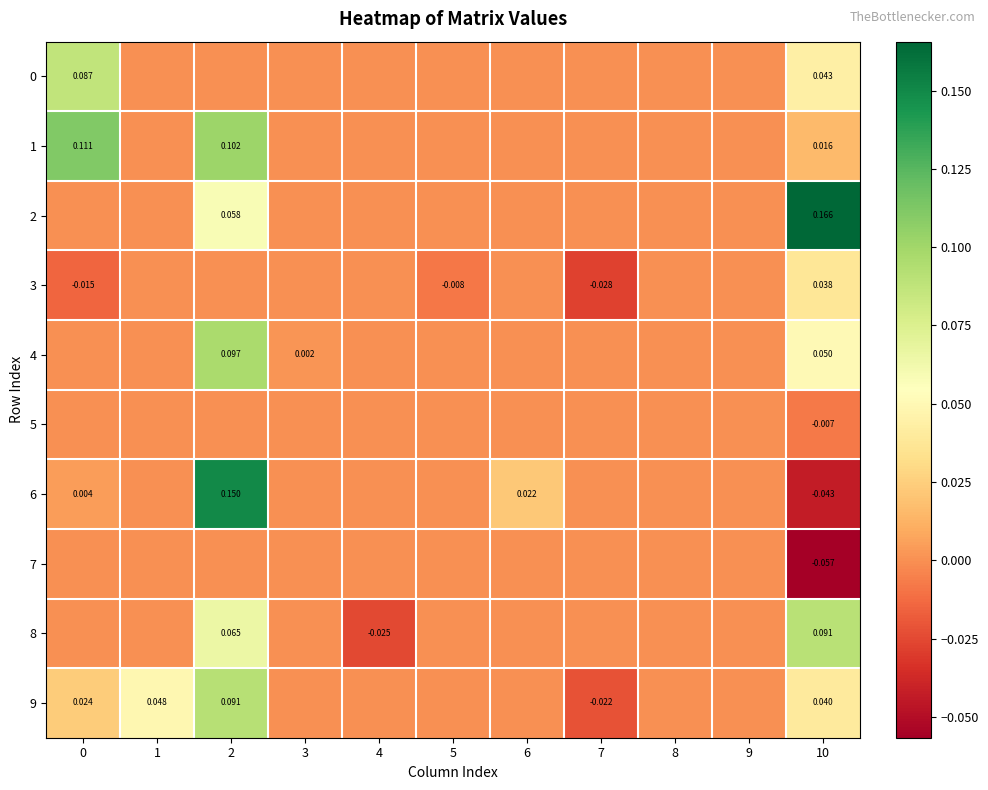

At which category is the sum across all series the highest?

2